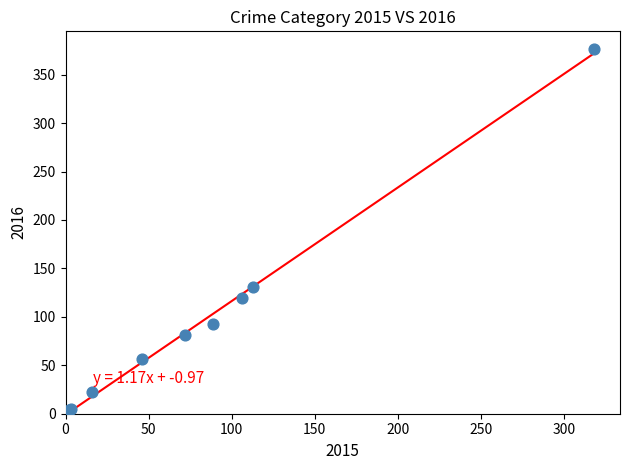

What Y value in the scatter plot is closest to 190?

131